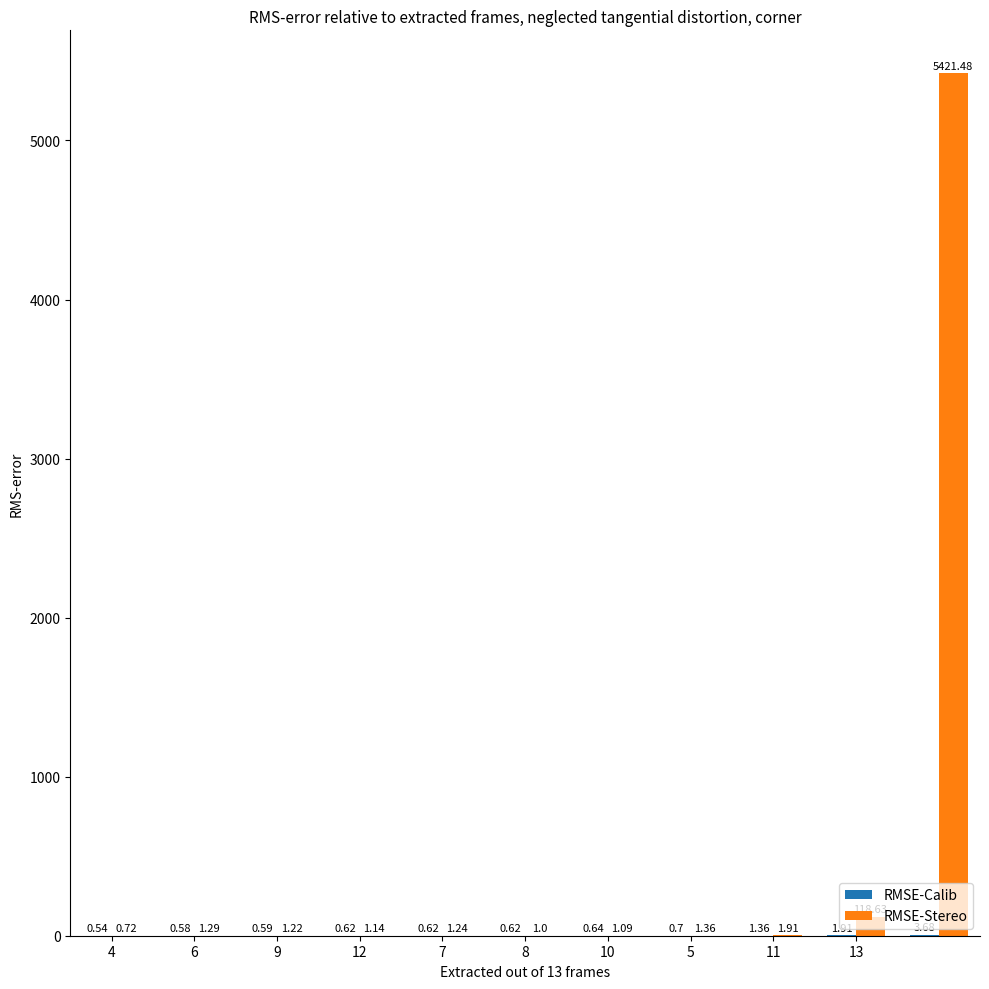

How many categories are shown in the chart?

11